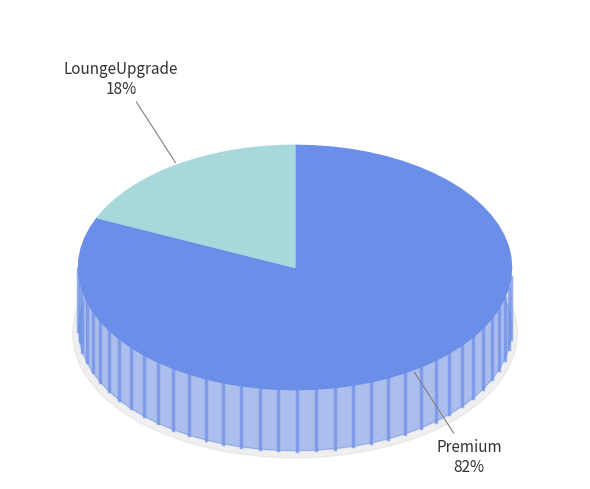

To the nearest percent, what is the combined percentage of Premium and LoungeUpgrade?

100%